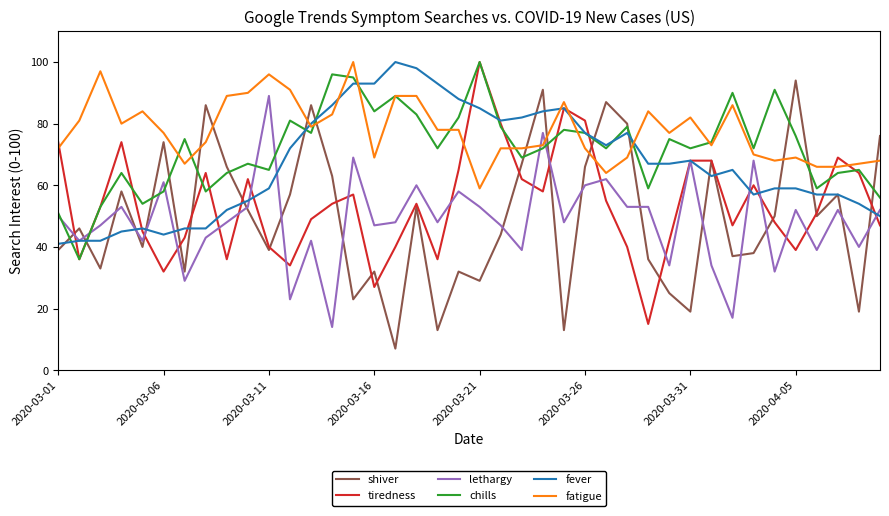

Reading right to left, what are all the values shown in this chart?

shiver: 76	19	57	50	94	50	38	37	68	19	25	36	80	87	66	13	91	67	44	29	32	13	53	7	32	23	63	86	57	39	52	66	86	32	74	40	58	33	46	39
tiredness: 47	64	69	51	39	48	60	47	68	68	42	15	40	55	81	85	58	62	80	100	65	36	54	40	27	57	54	49	34	40	62	36	64	43	32	45	74	53	36	74
lethargy: 52	40	52	39	52	32	68	17	34	68	34	53	53	62	60	48	77	39	47	53	58	48	60	48	47	69	14	42	23	89	53	48	43	29	61	42	53	47	42	50
chills: 56	65	64	59	76	91	72	90	74	72	75	59	79	72	77	78	72	69	79	100	82	72	83	89	84	95	96	77	81	65	67	64	58	75	58	54	64	53	36	51
fever: 50	54	57	57	59	59	57	65	63	68	67	67	77	73	77	85	84	82	81	85	88	93	98	100	93	93	86	80	72	59	55	52	46	46	44	46	45	42	42	41
fatigue: 68	67	66	66	69	68	70	86	73	82	77	84	69	64	72	87	73	72	72	59	78	78	89	89	69	100	83	79	91	96	90	89	74	67	77	84	80	97	81	72